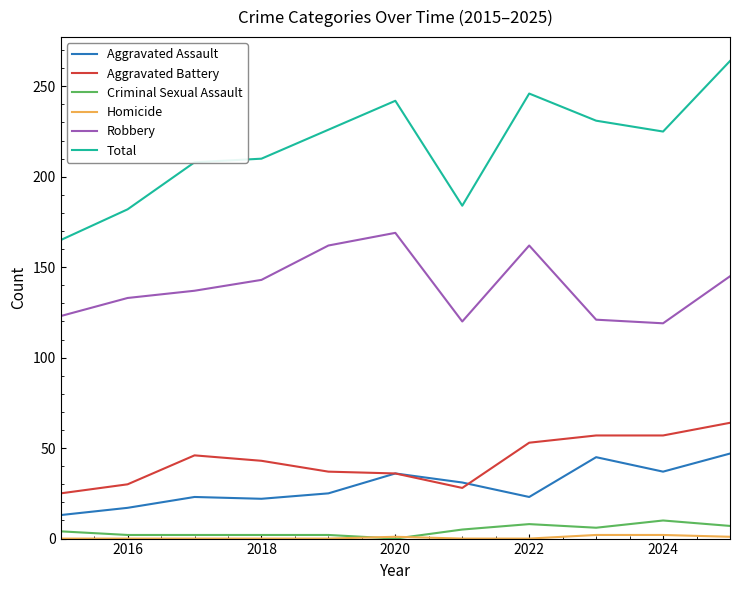

What is the minimum value for Robbery?

119